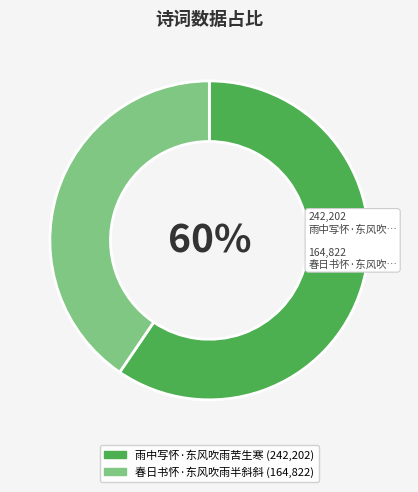

How many segments does this pie chart have?

2